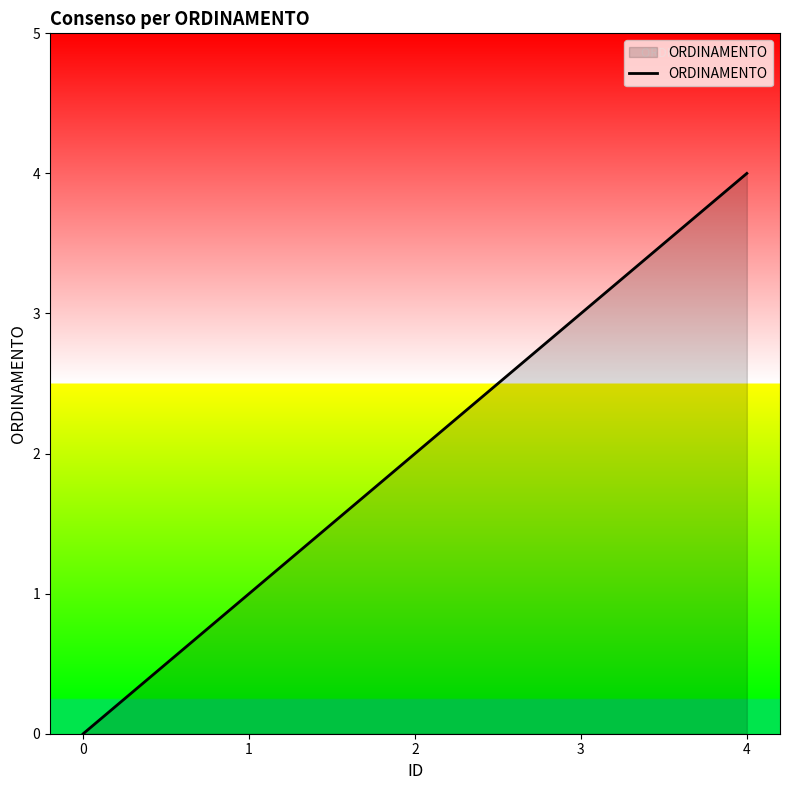

What is the difference between the maximum and minimum values?

4